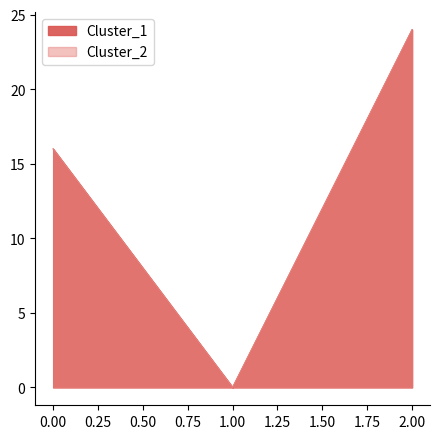

True or false: Cluster_2 has a value of 24 at 2.

True